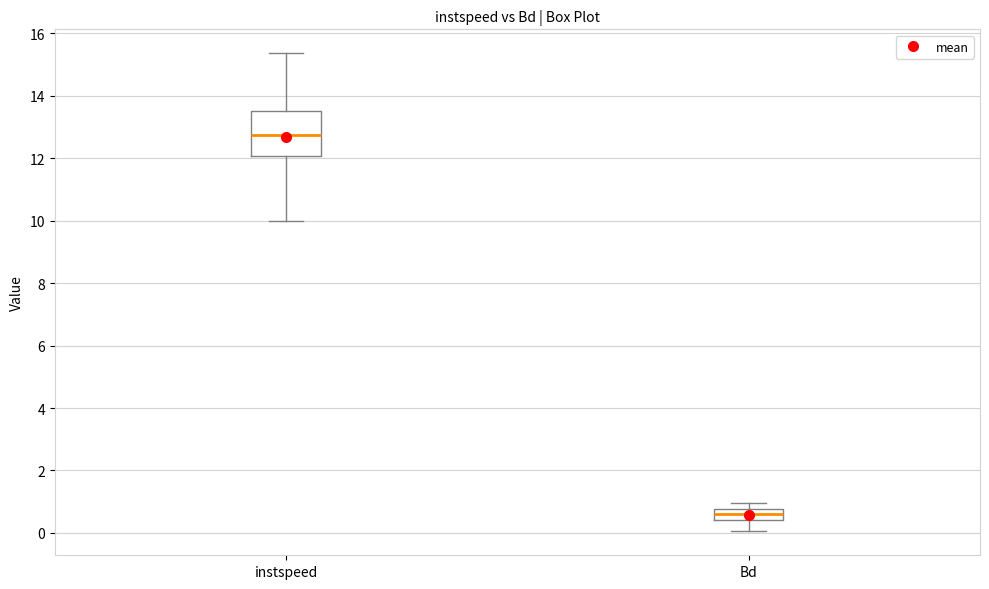

Reading left to right, transcribe this box plot: for each box, give where its median line is, the range the box spans, and where its two whiskers end, as read against the y-axis. The values are not printed on the chart, so give them approximately, as read against the axis.

instspeed: median 12.8, box 12.0 to 13.6, whiskers 10.0 to 15.4
Bd: median 0.6, box 0.4 to 0.8, whiskers 0.0 to 1.0